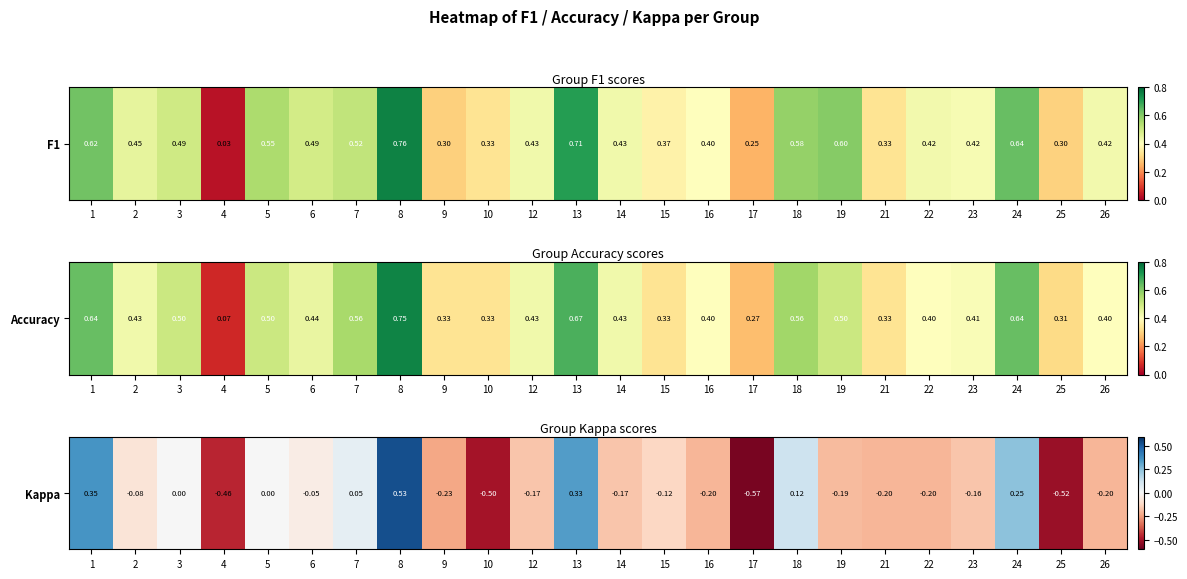

List the labels in order of value, largest first.

8, 1, 13, 24, 18, 7, 3, 5, 6, 2, 15, 23, 12, 14, 19, 16, 21, 22, 26, 9, 4, 10, 25, 17